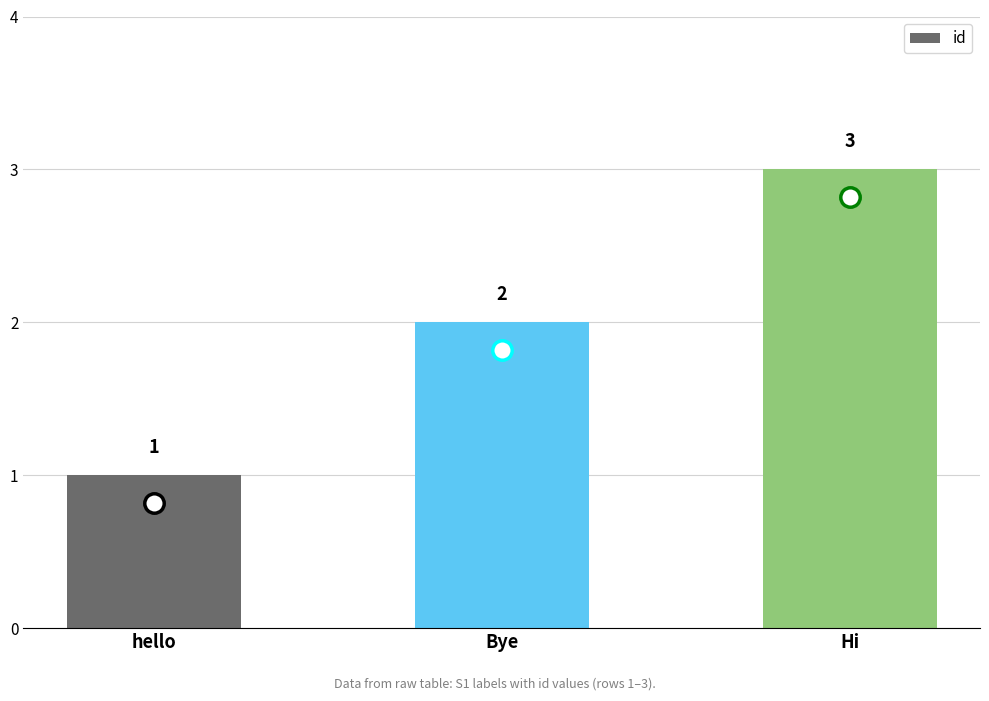

Reading right to left, extract all data points from this chart.

3	2	1